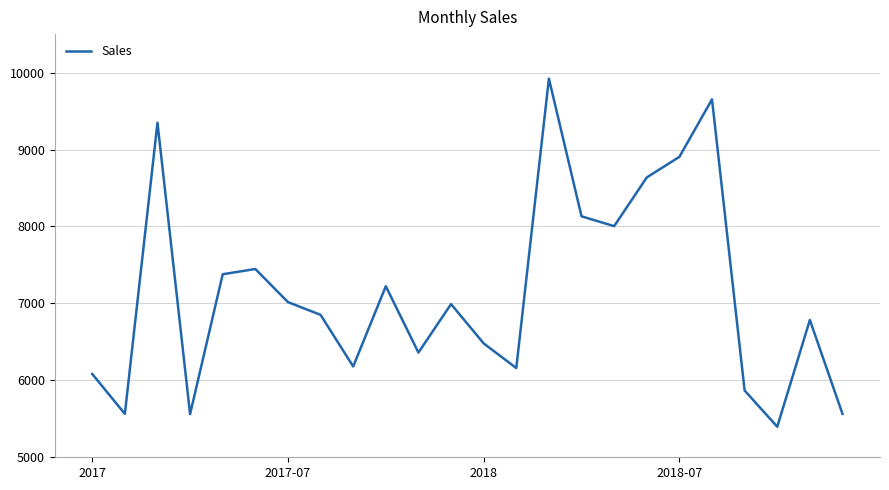

What is the difference between the maximum and minimum values?

4524